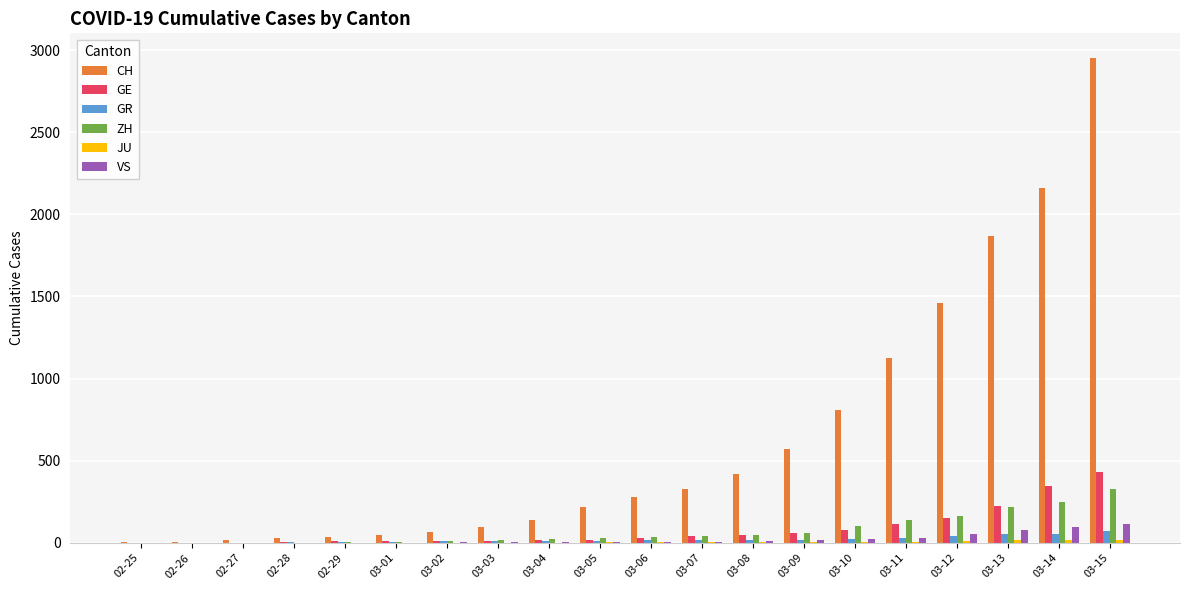

What is the maximum value for CH?

2954